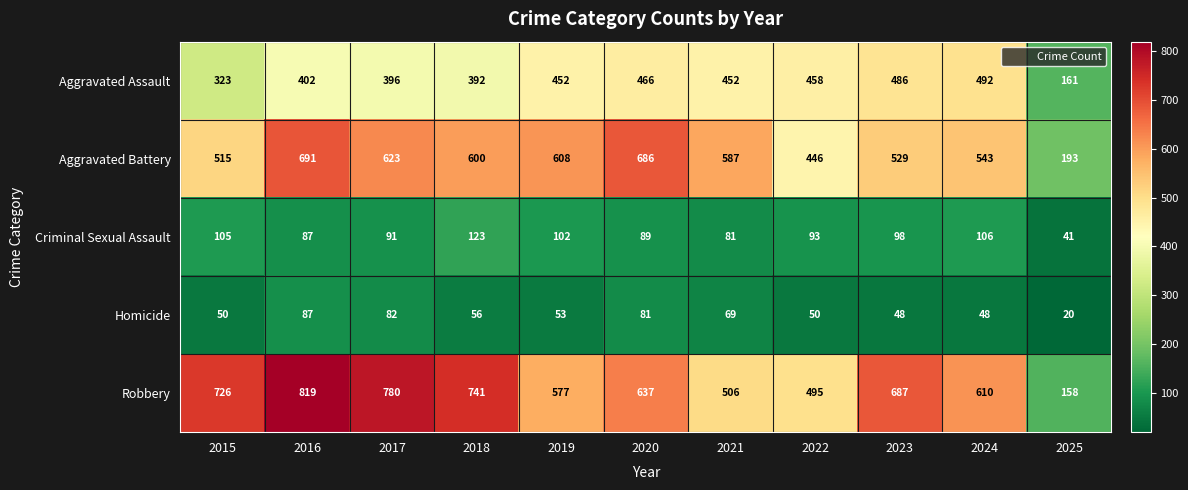

What is the minimum value for Homicide?

20